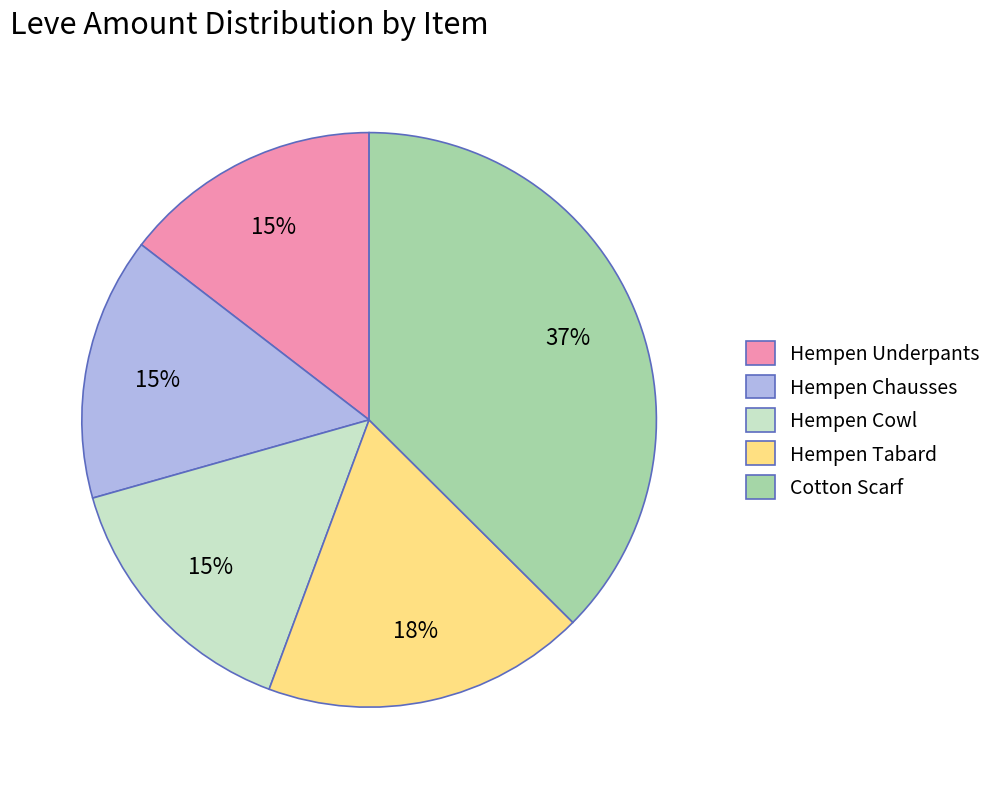

How many slices are in this pie chart?

5